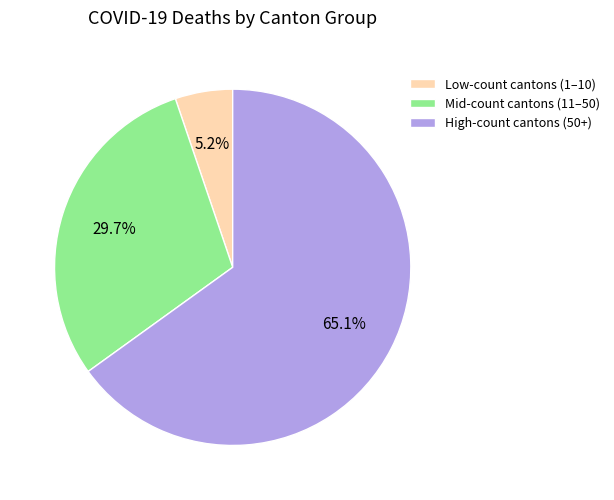

Which has a higher value, Low-count cantons (1–10) or High-count cantons (50+)?

High-count cantons (50+)